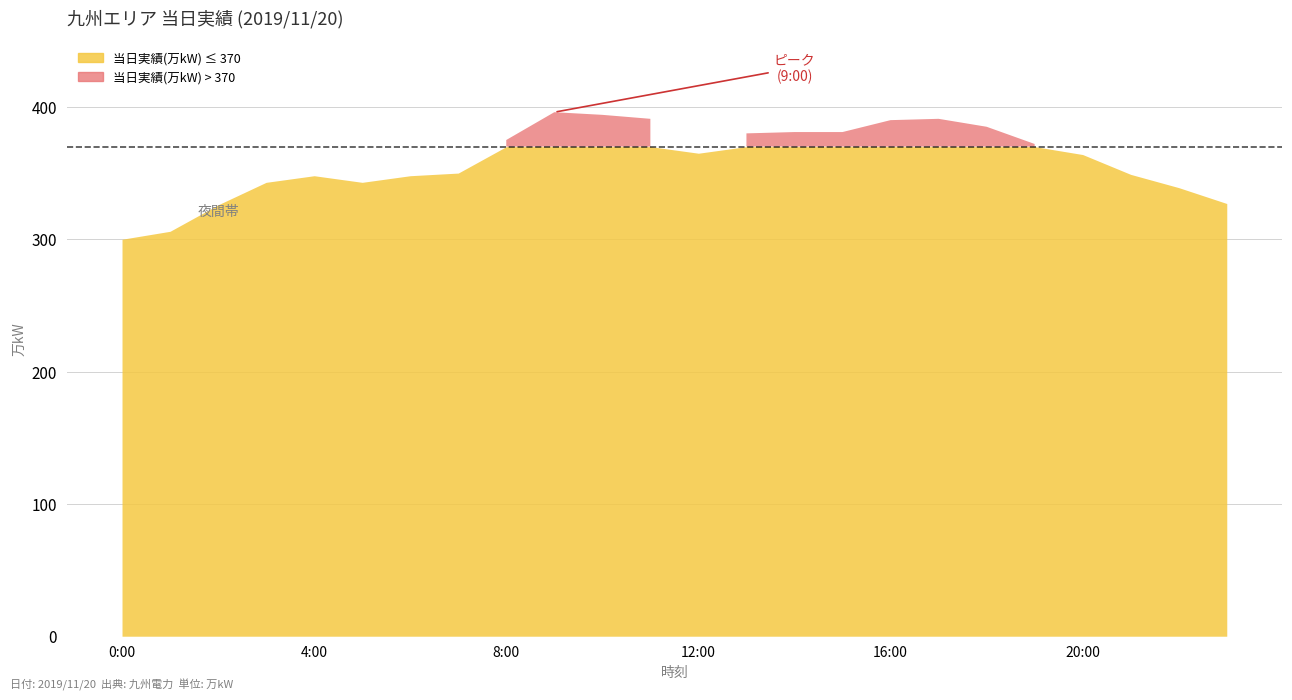

How many categories are shown in the chart?

24